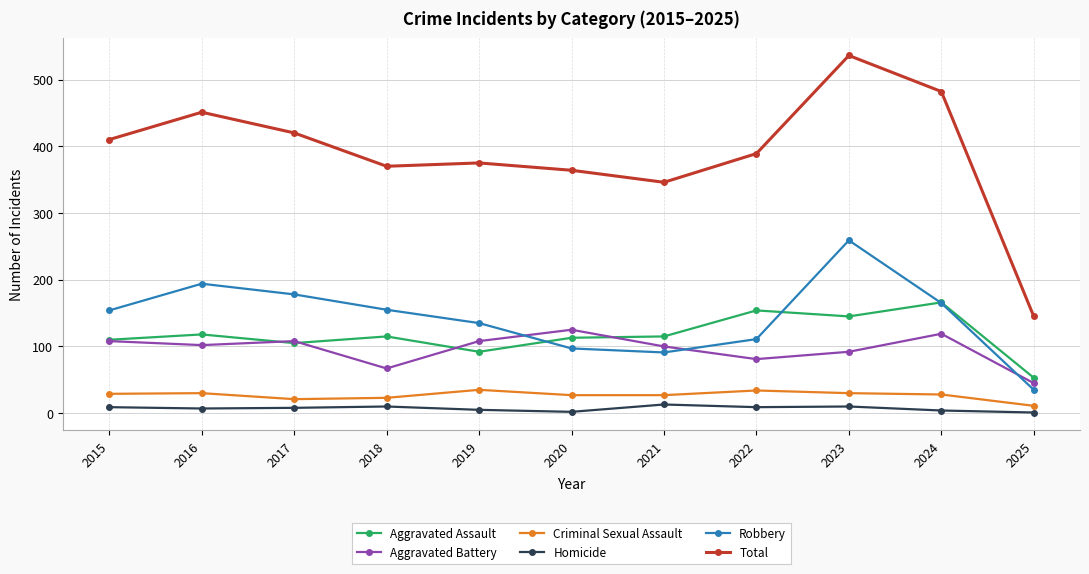

What is the total value across all series at 2019?

750